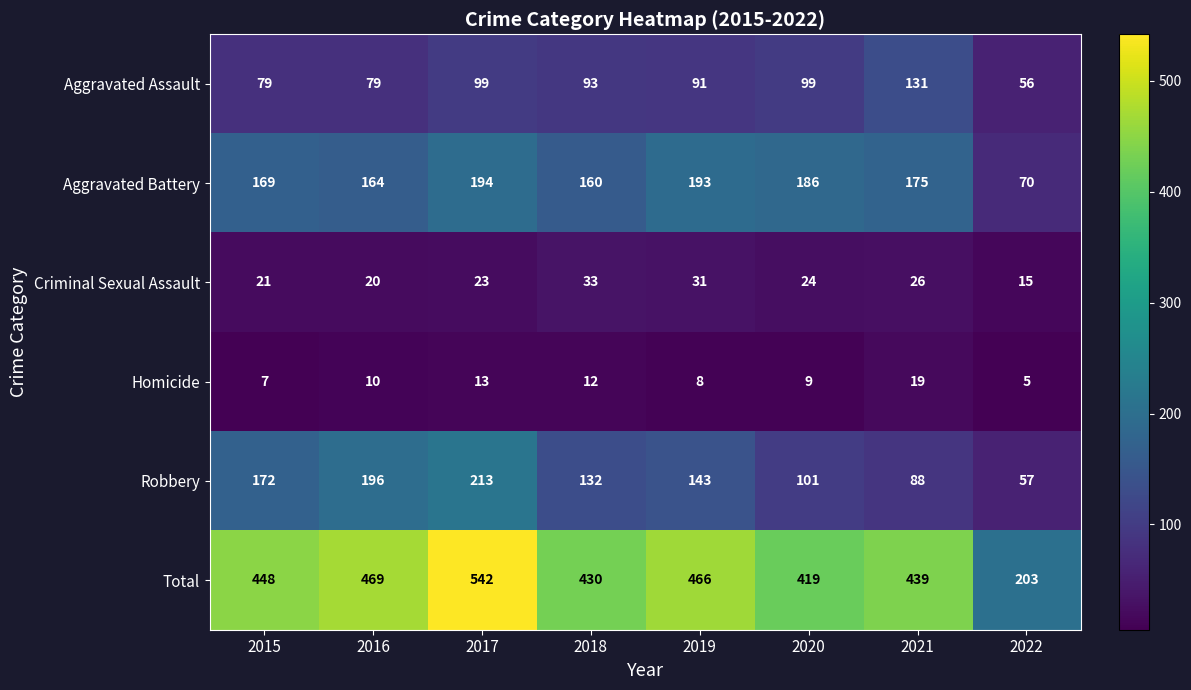

Where is Aggravated Battery nearest to the value 132?

2018